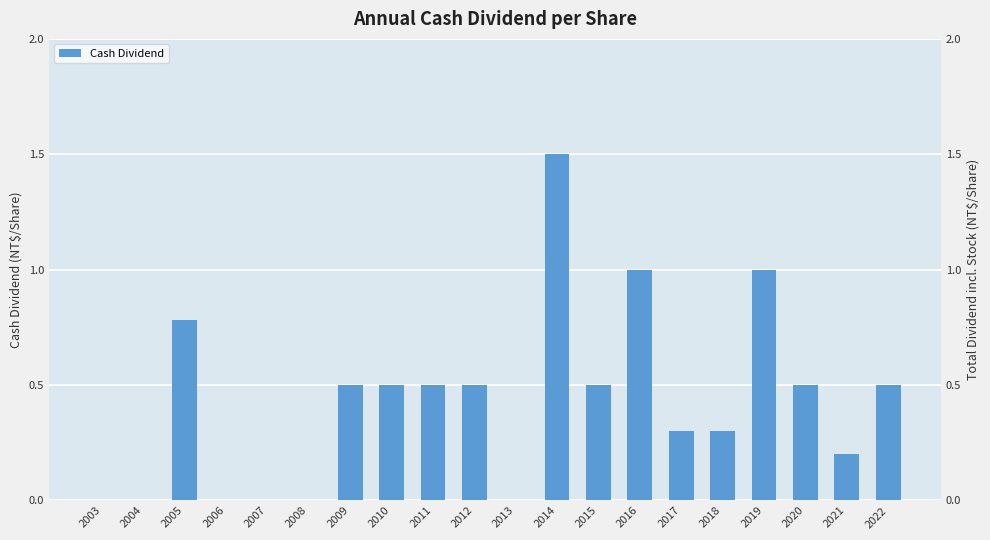

Reading left to right, extract all data points from this chart.

2003=0.0	2004=0.0	2005=0.8	2006=0.0	2007=0.0	2008=0.0	2009=0.5	2010=0.5	2011=0.5	2012=0.5	2013=0.0	2014=1.5	2015=0.5	2016=1.0	2017=0.3	2018=0.3	2019=1.0	2020=0.5	2021=0.2	2022=0.5